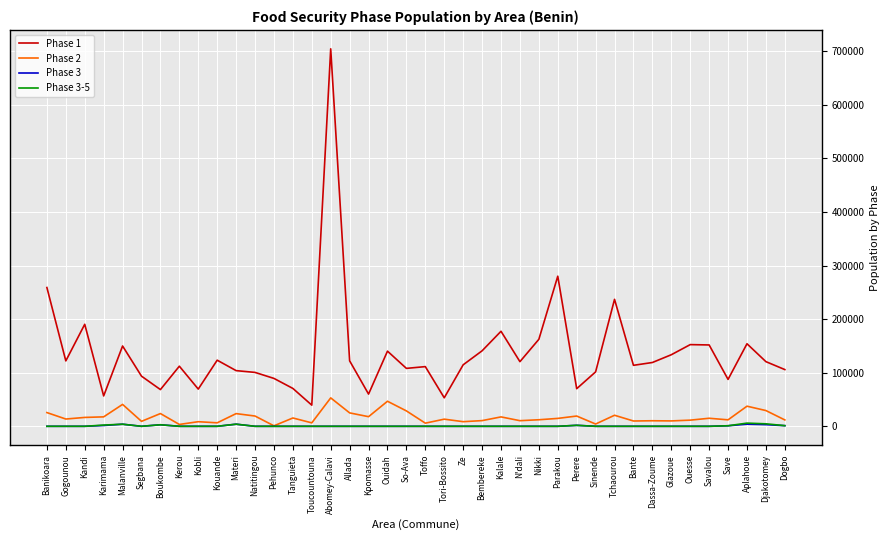

True or false: Phase 3 and Phase 1 cross at least once.

False